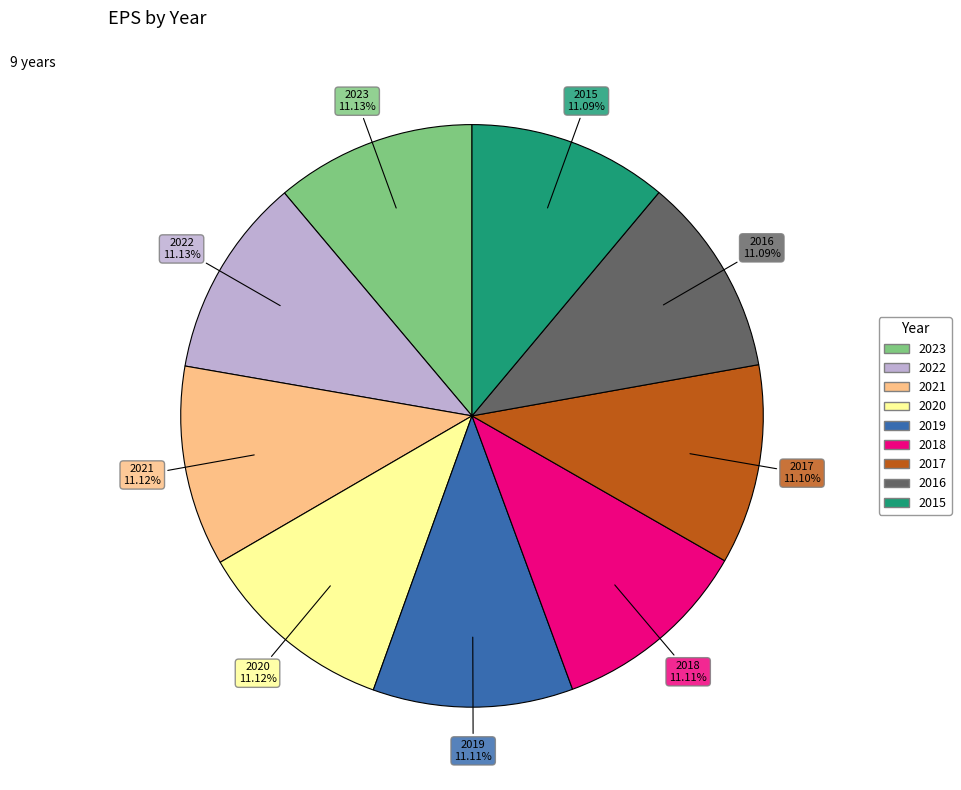

The 2016 slice represents 1% of the pie. True or false?

False